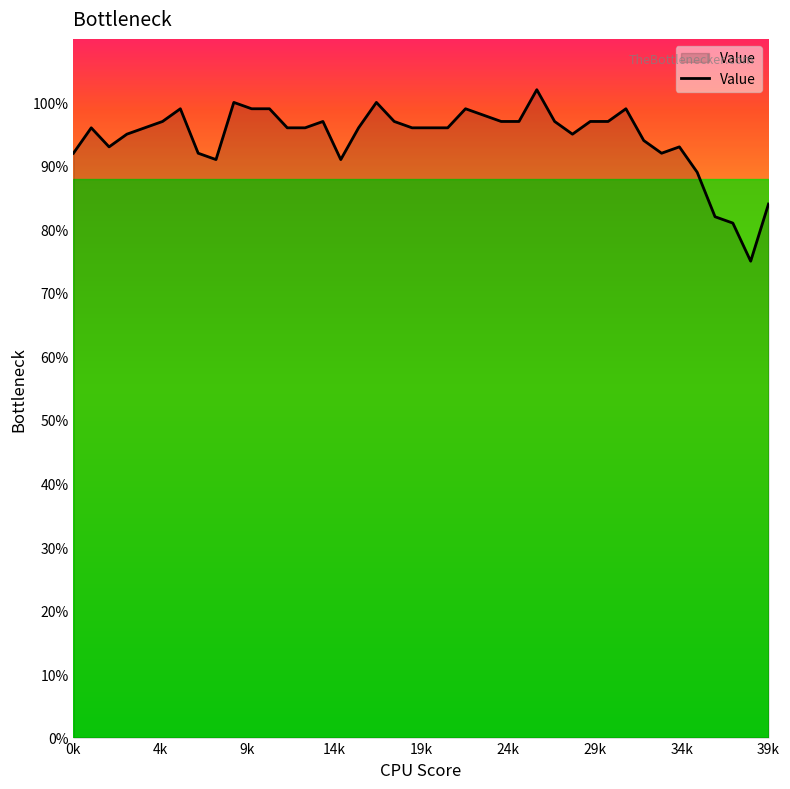

What is the difference between the maximum and minimum values?

27